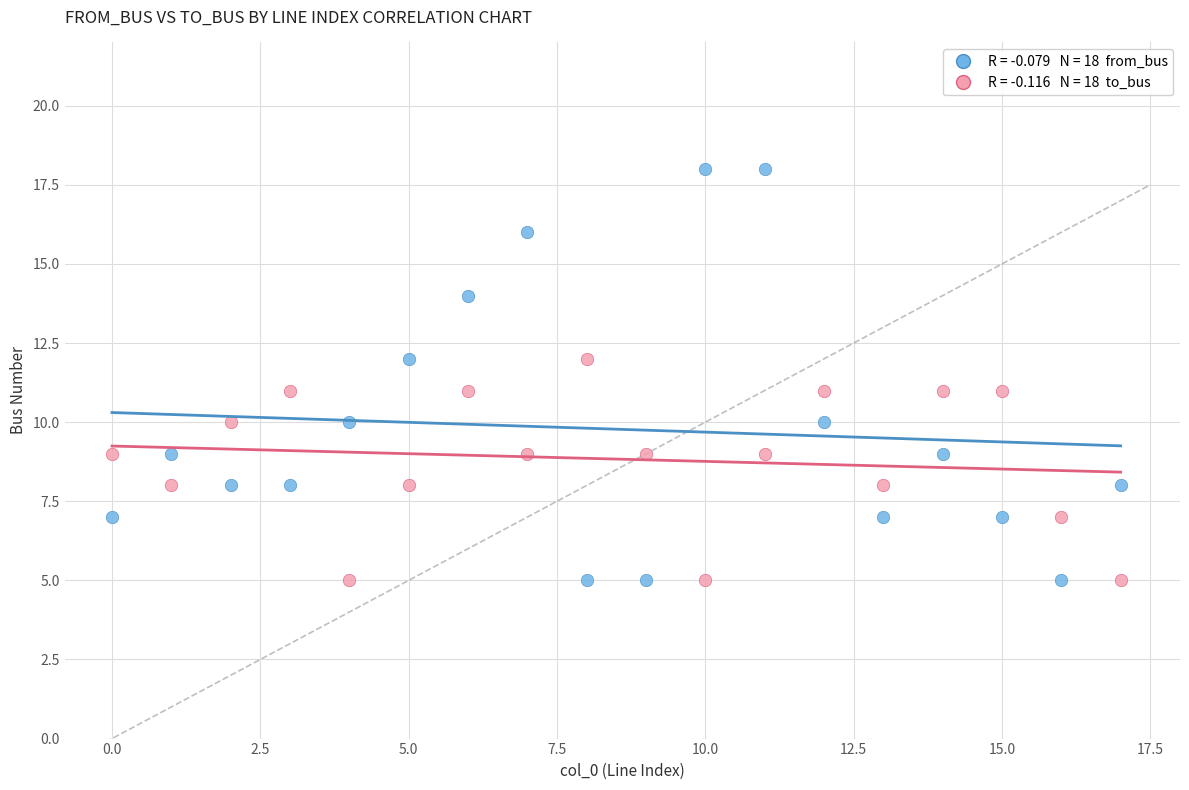

Across all data points, what is the range of Y values (max minus min)?

13